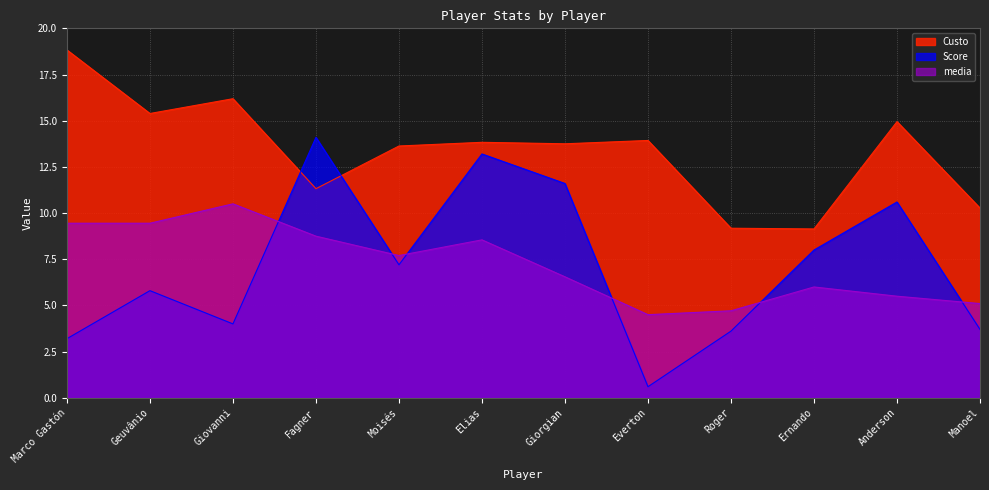

At which label does media reach its minimum?

Everton